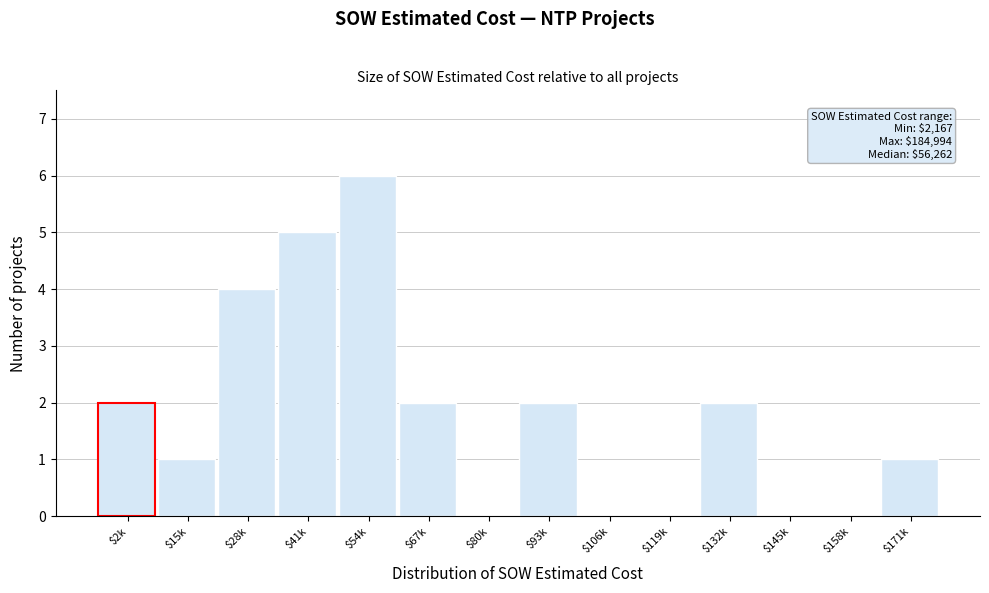

What is the sum of all values?

25